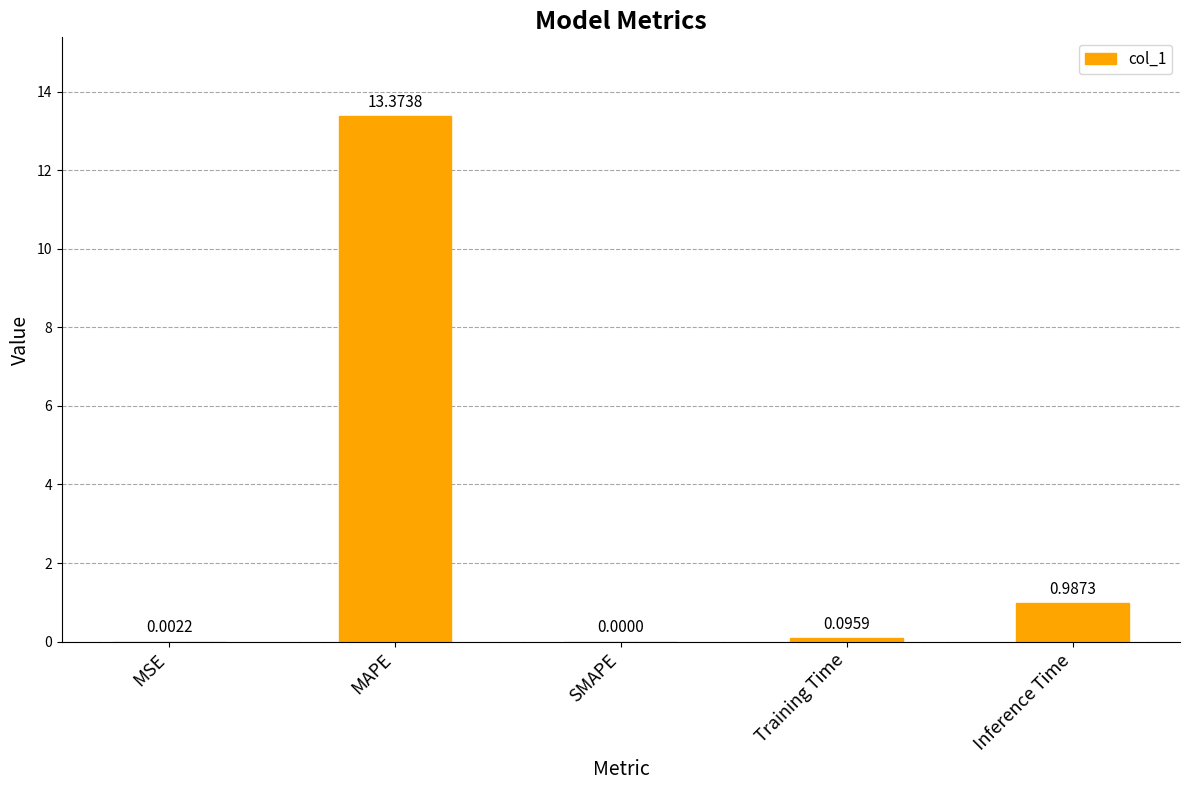

How many positive values are there?

4